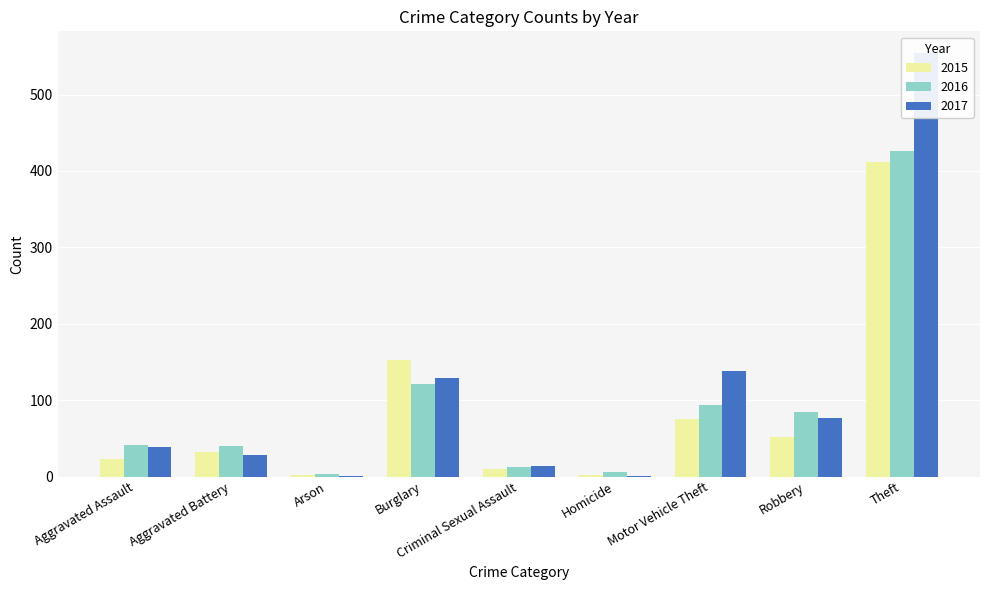

What is the lowest value of the 2016 series?

3